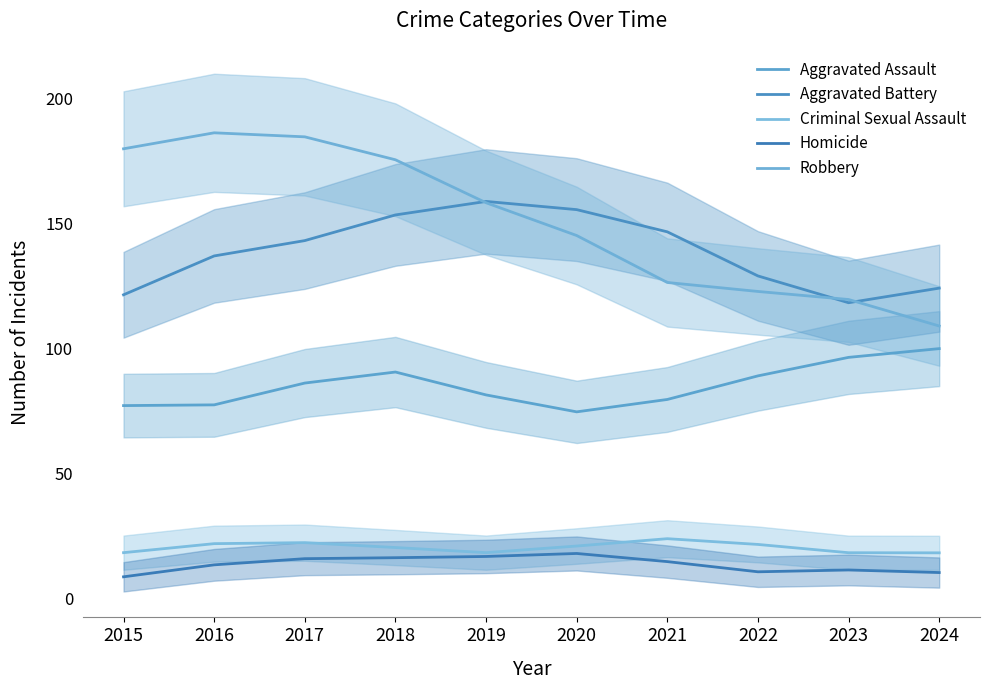

At which label is Homicide closest to 13?

2016